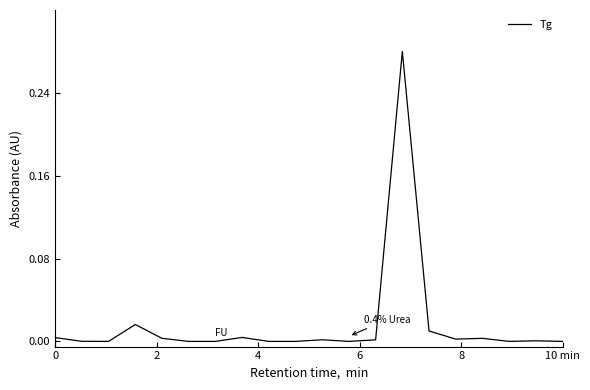

What is the sum of all values?

0.3